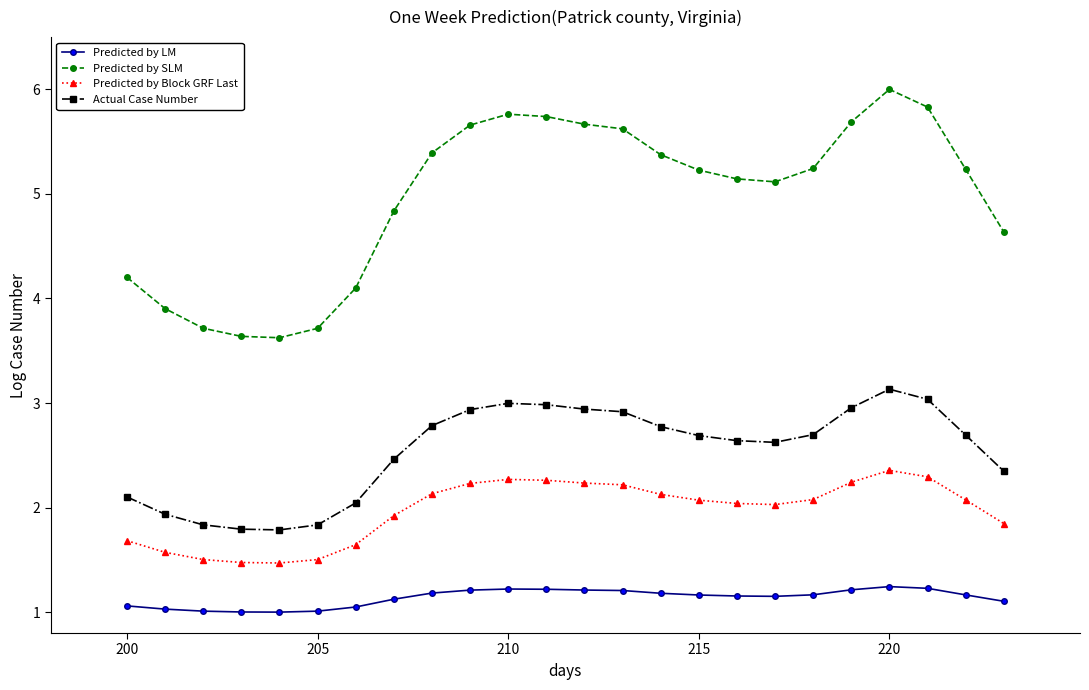

Which series has the largest total across all categories?

Predicted by SLM